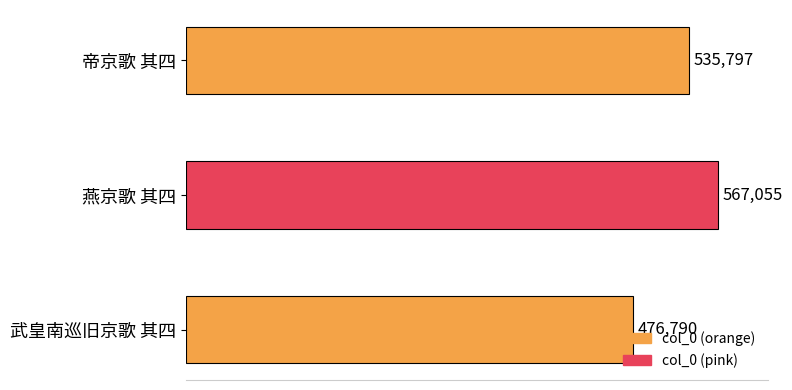

How many bars are there in total?

3